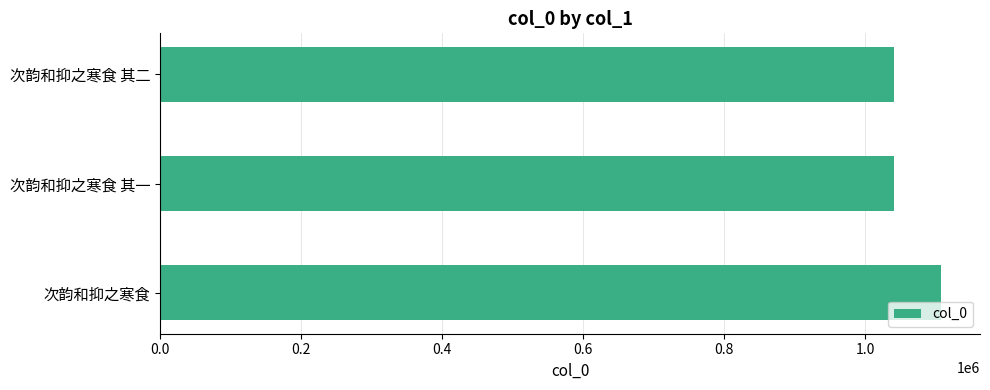

What is the approximate value at 次韵和抑之寒食 其二?

1040578